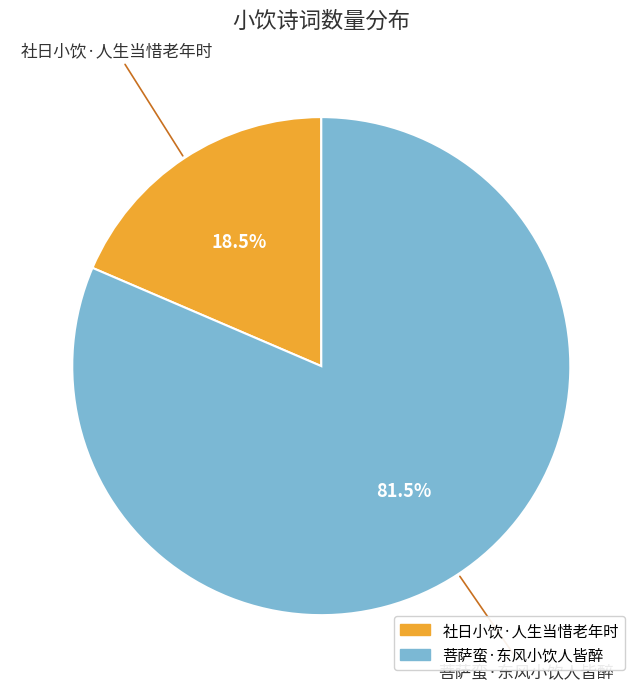

How many segments does this pie chart have?

2